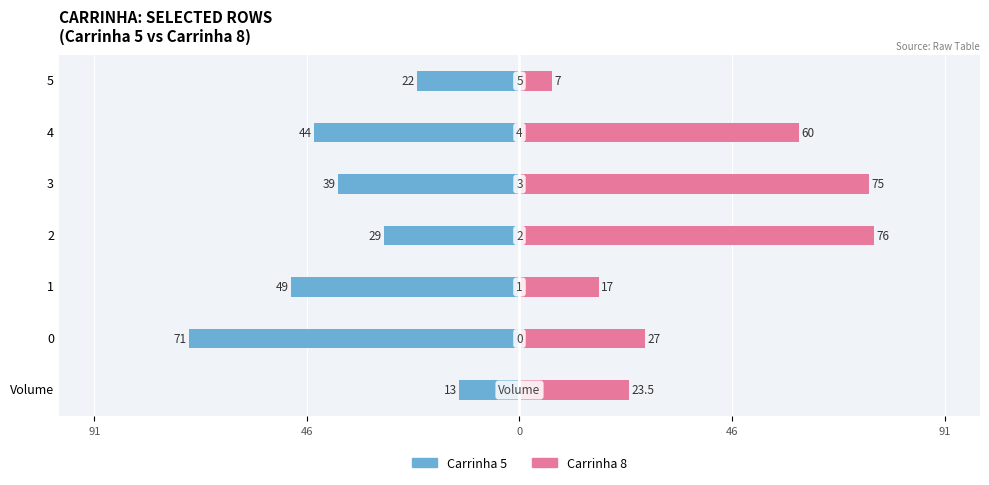

How many bars are there in total?

14